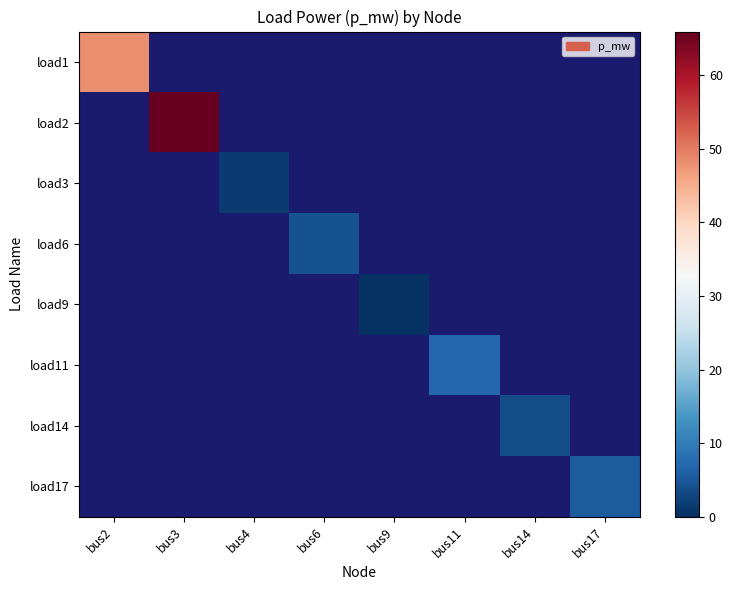

What is the greatest value displayed?

66.0